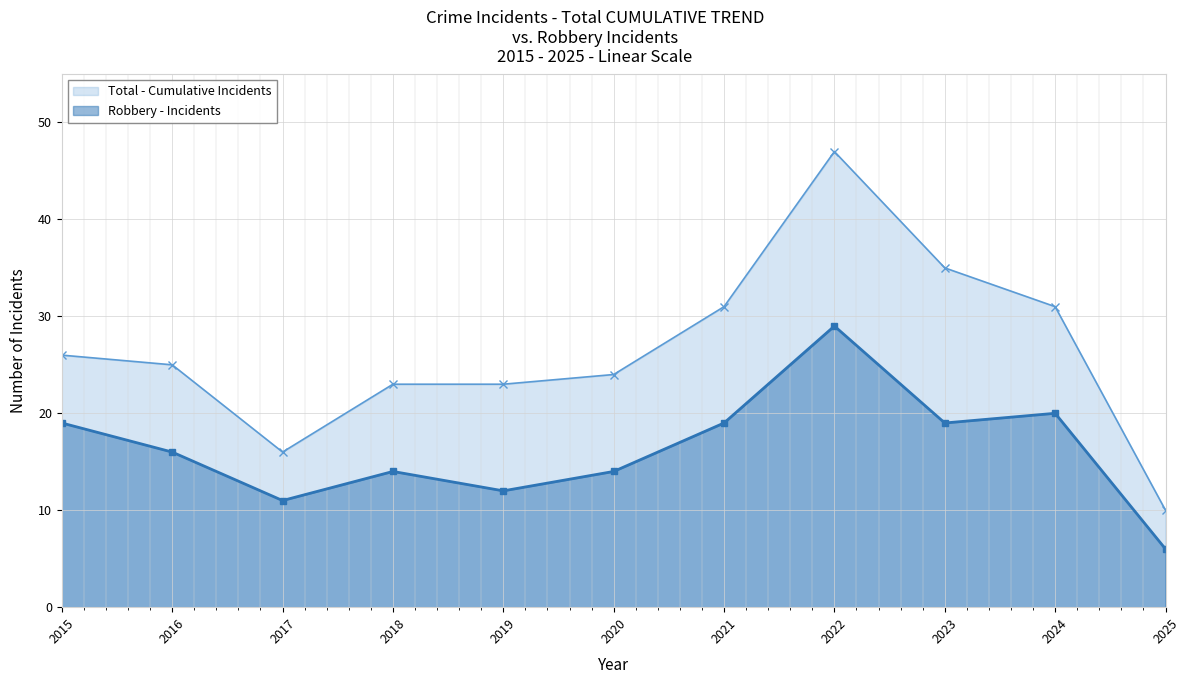

Where does the Total - Cumulative Incidents series first go above 25?

2015